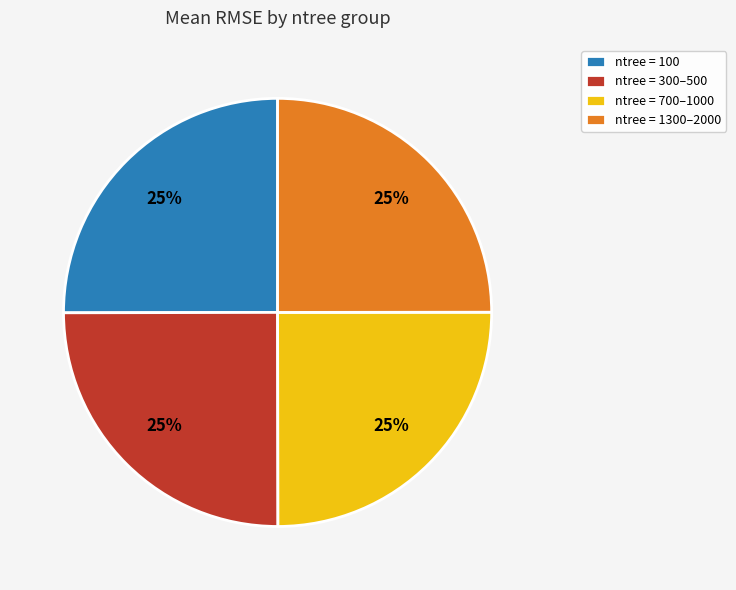

True or false: ntree = 100 accounts for 25% of the total.

True